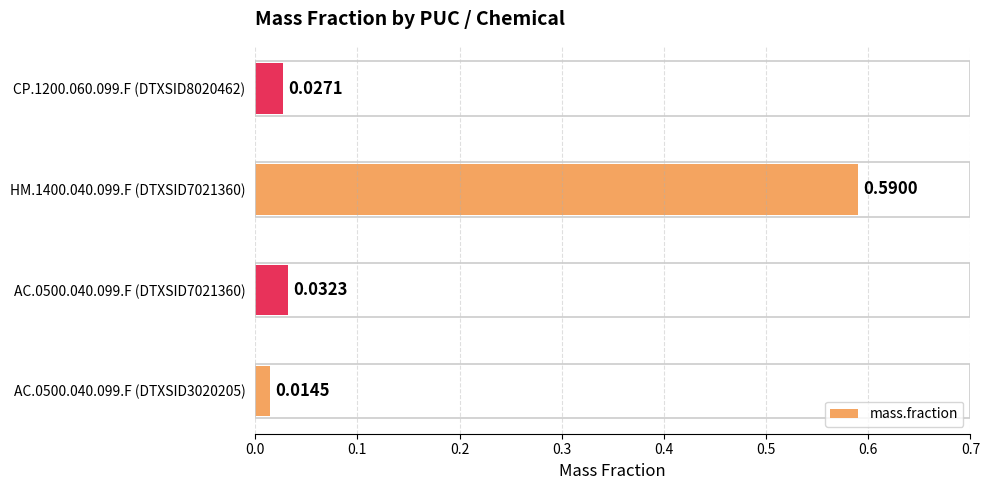

What is the average value?

0.2